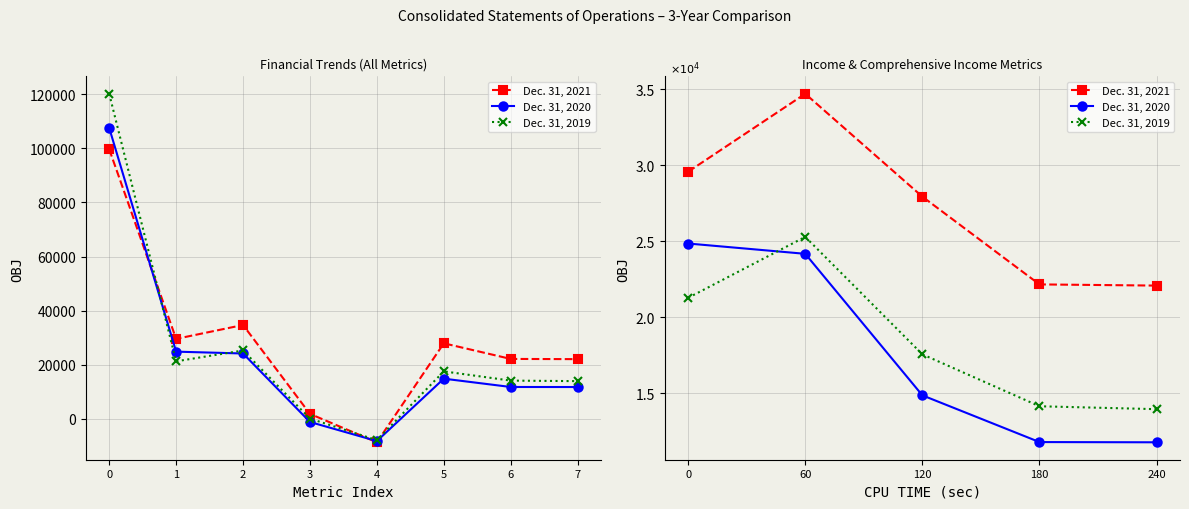

True or false: Dec. 31, 2019 and Dec. 31, 2021 cross at least once.

False